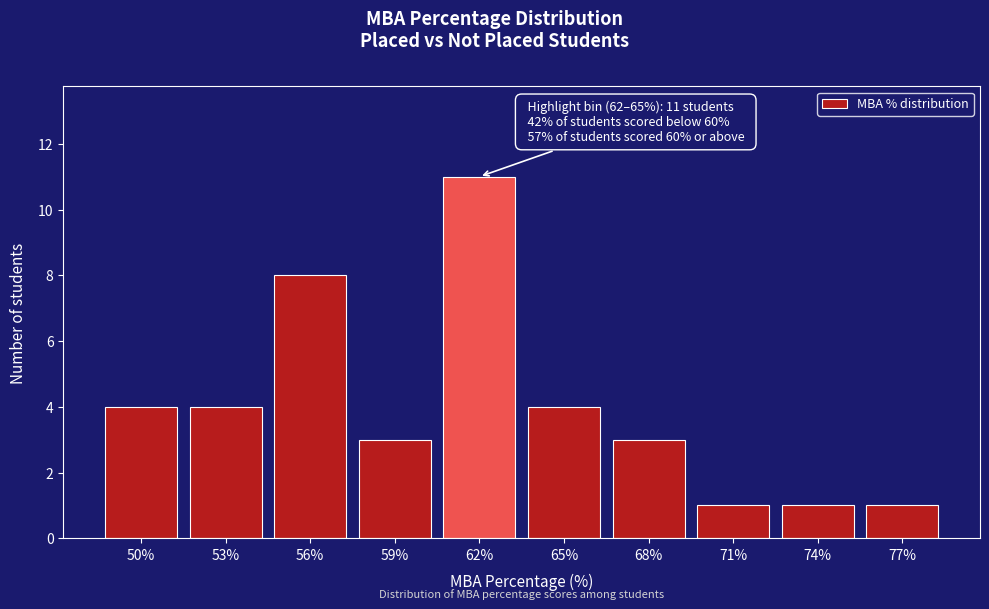

Reading left to right, what are all the values shown in this chart?

4	4	8	3	11	4	3	1	1	1